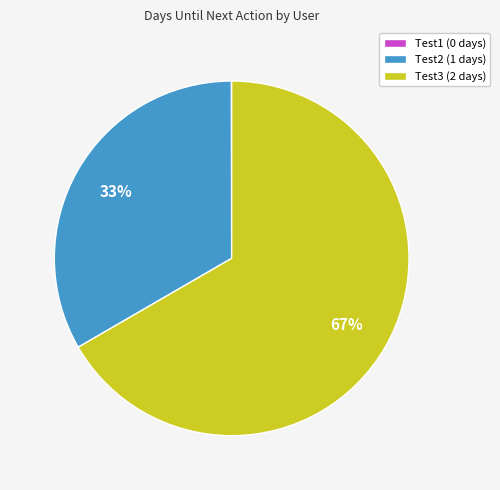

True or false: Test3 accounts for 67% of the total.

True